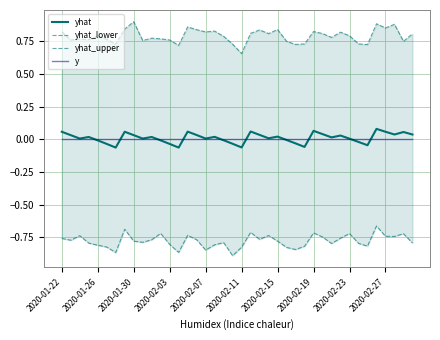

Is it true that yhat_upper equals 1.0 at 34?

False